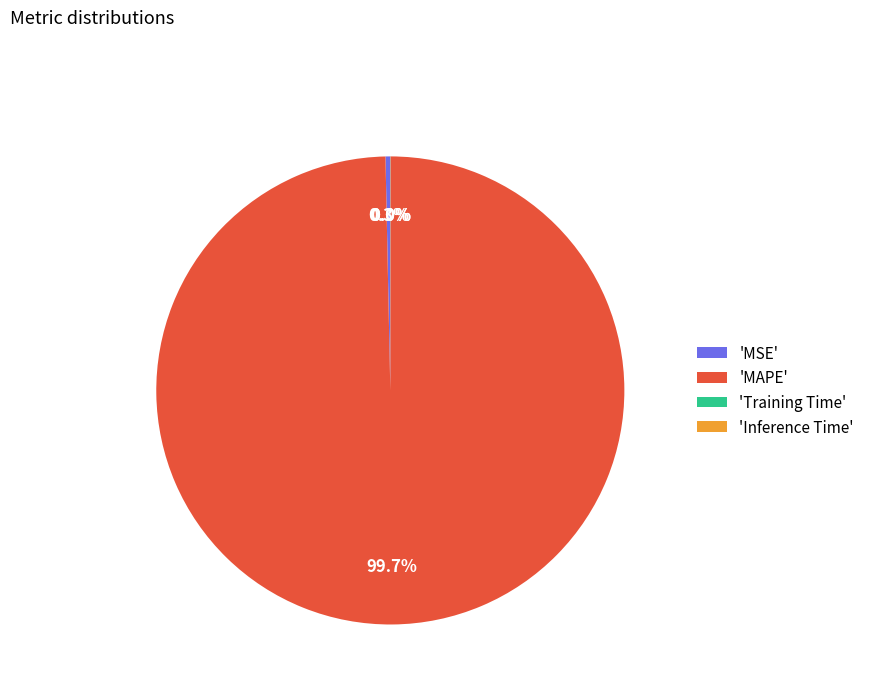

Is there a majority slice in this chart?

Yes